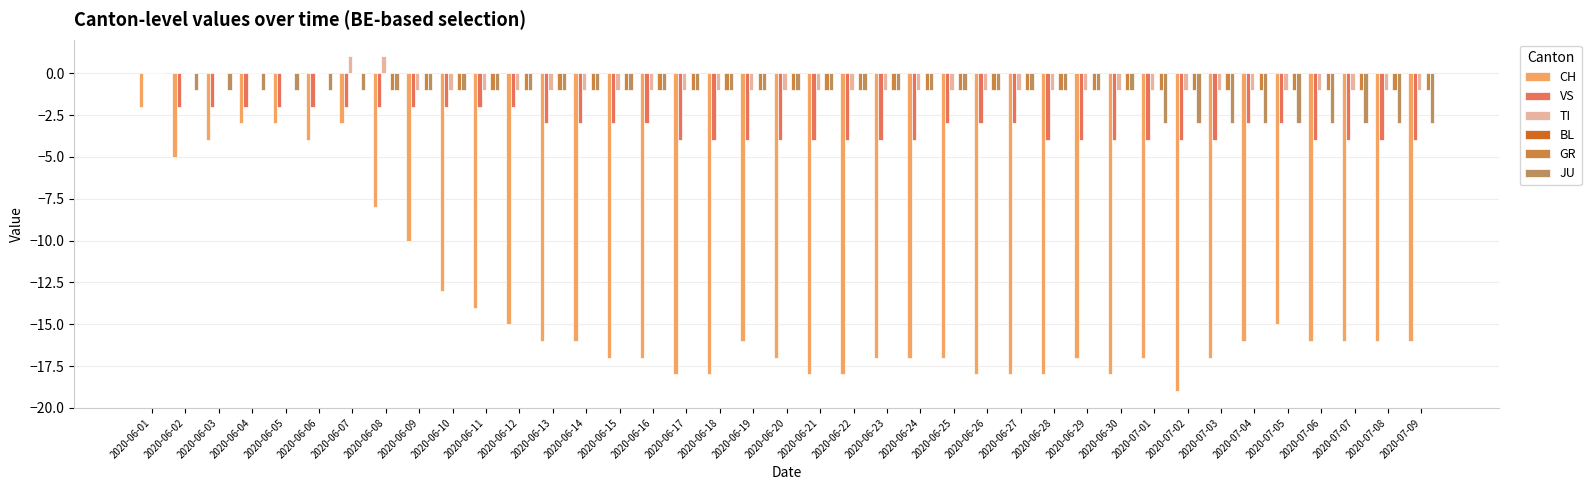

How many GR values are between -1 and 0?

39